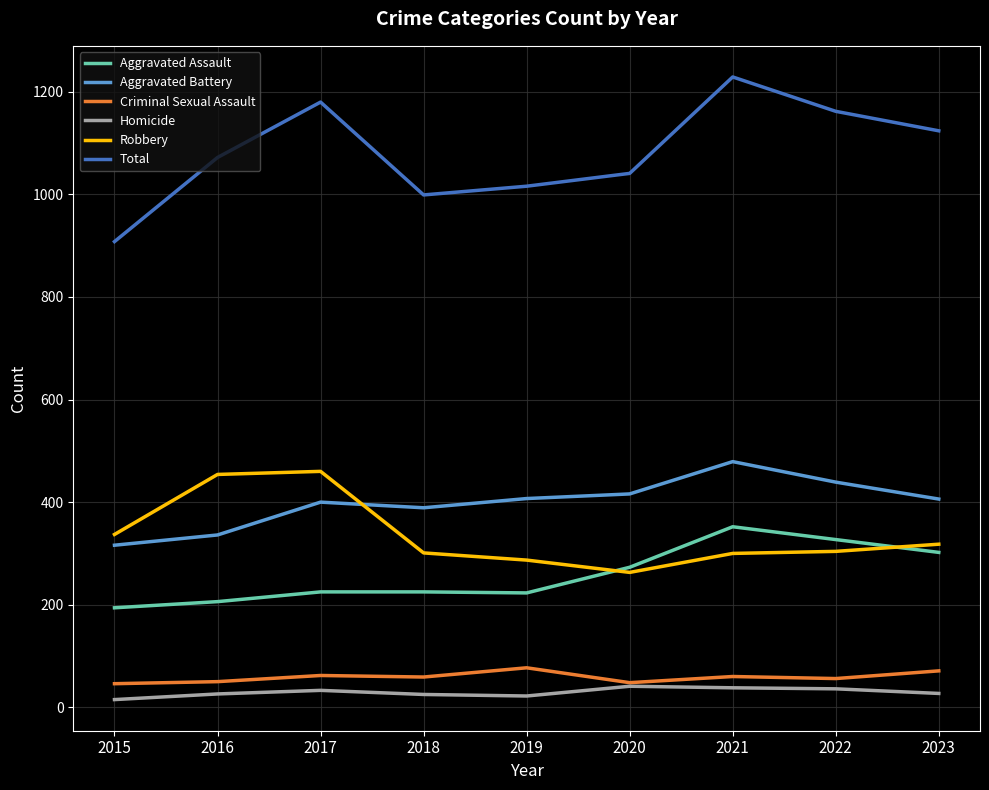

At how many categories does at least one series exceed 599?

9